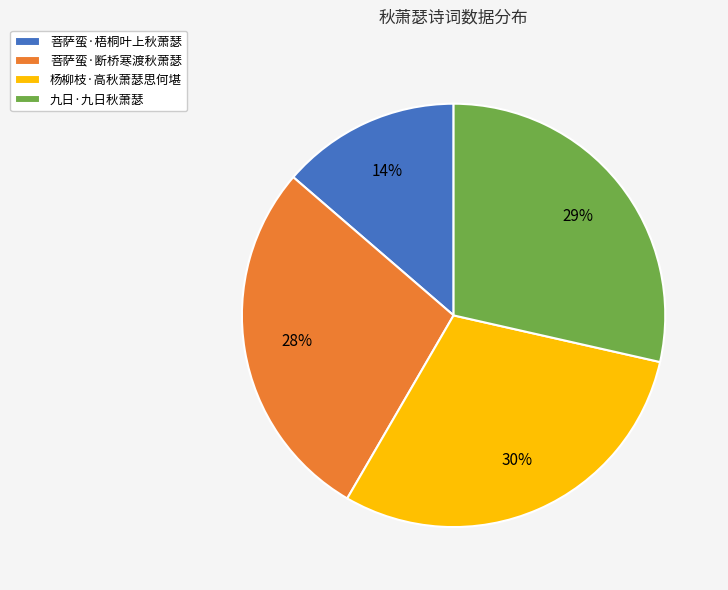

To the nearest percent, what portion does 菩萨蛮·梧桐叶上秋萧瑟 represent?

14%